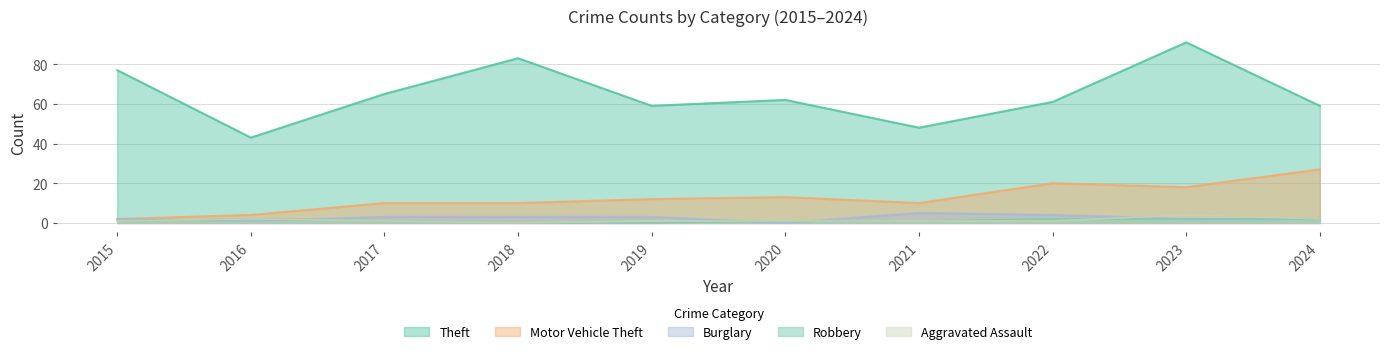

How many times do Burglary and Aggravated Assault cross each other?

5